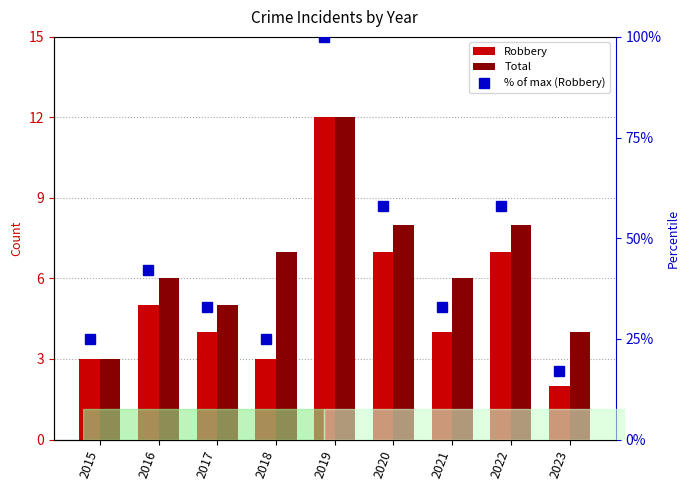

What is the value of the % of max (Robbery) bar at the 9th from the left?

17